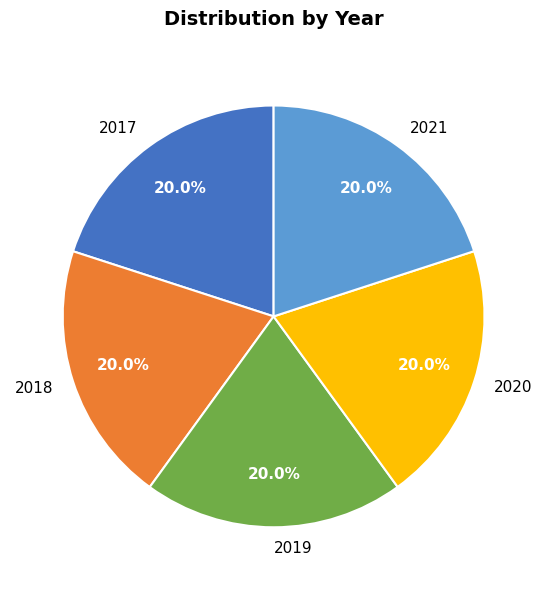

Approximately how many times larger is the value at 2018 compared to 2019?

1.0